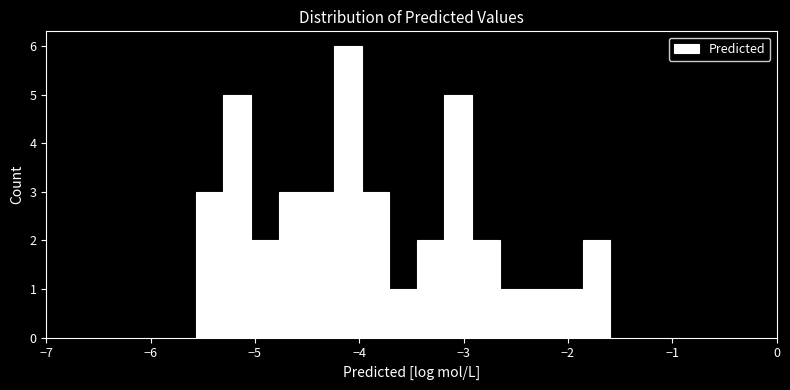

Around what value on the x-axis is the tallest bar? Give the approximate position of its centre, as read against the axis.

-4.1